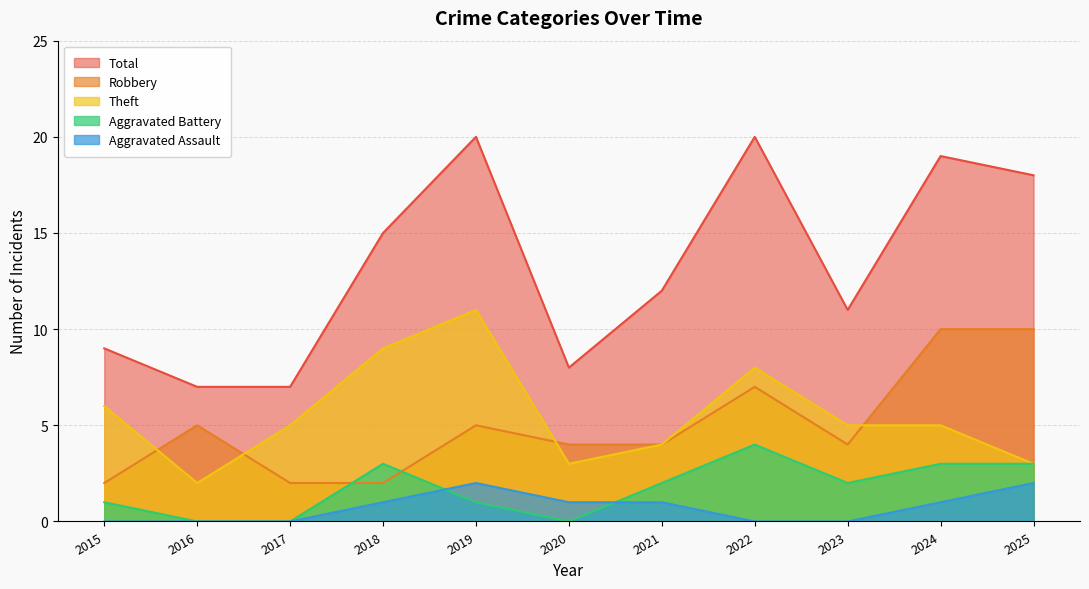

What are all the series names shown in the legend?

Total, Robbery, Theft, Aggravated Battery, Aggravated Assault